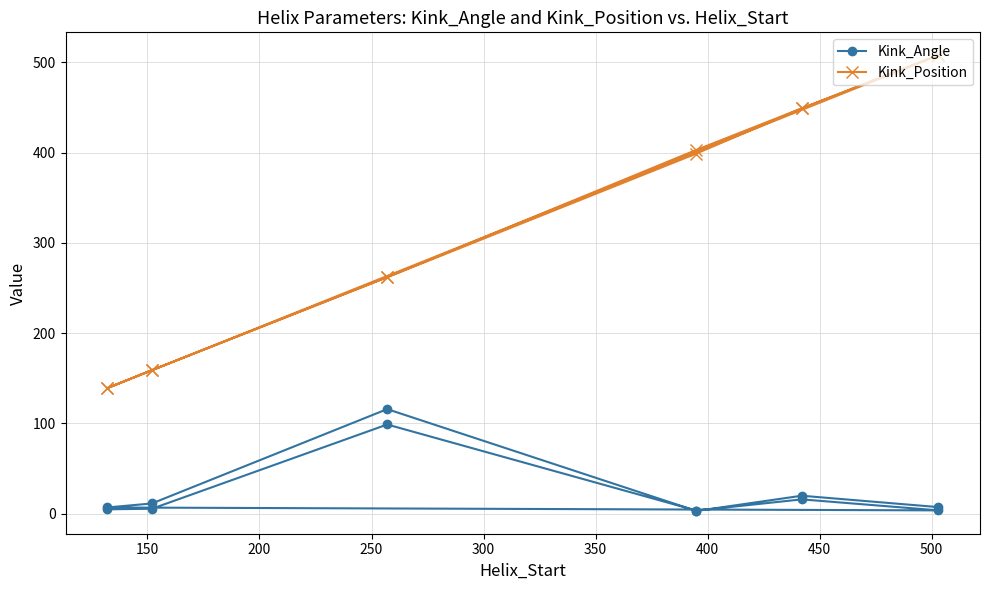

True or false: Kink_Position and Kink_Angle intersect in this chart.

False